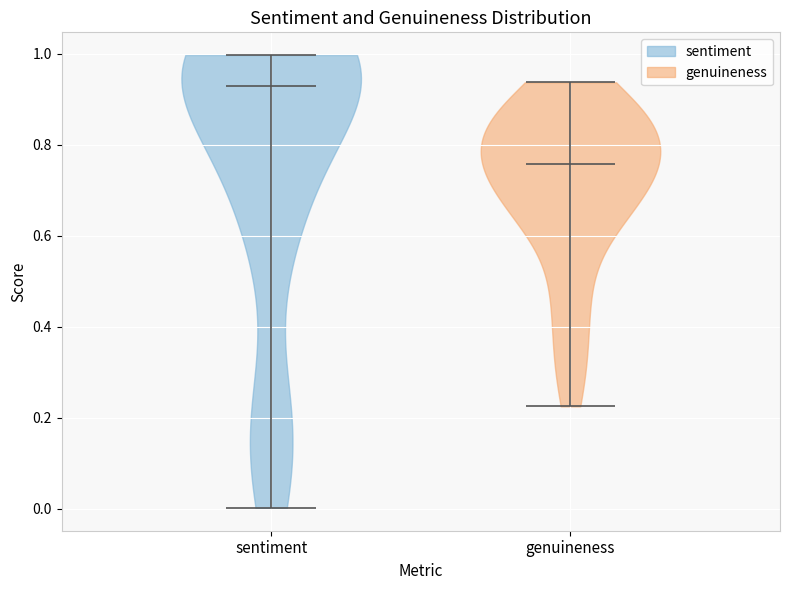

Reading left to right, read every violin against the y-axis: where its median line is, and the lowest and highest points it reaches. The values are not printed on the chart, so give them approximately, as read against the axis.

sentiment: median line 0.92, lowest point 0.00, highest point 1.00
genuineness: median line 0.76, lowest point 0.22, highest point 0.94